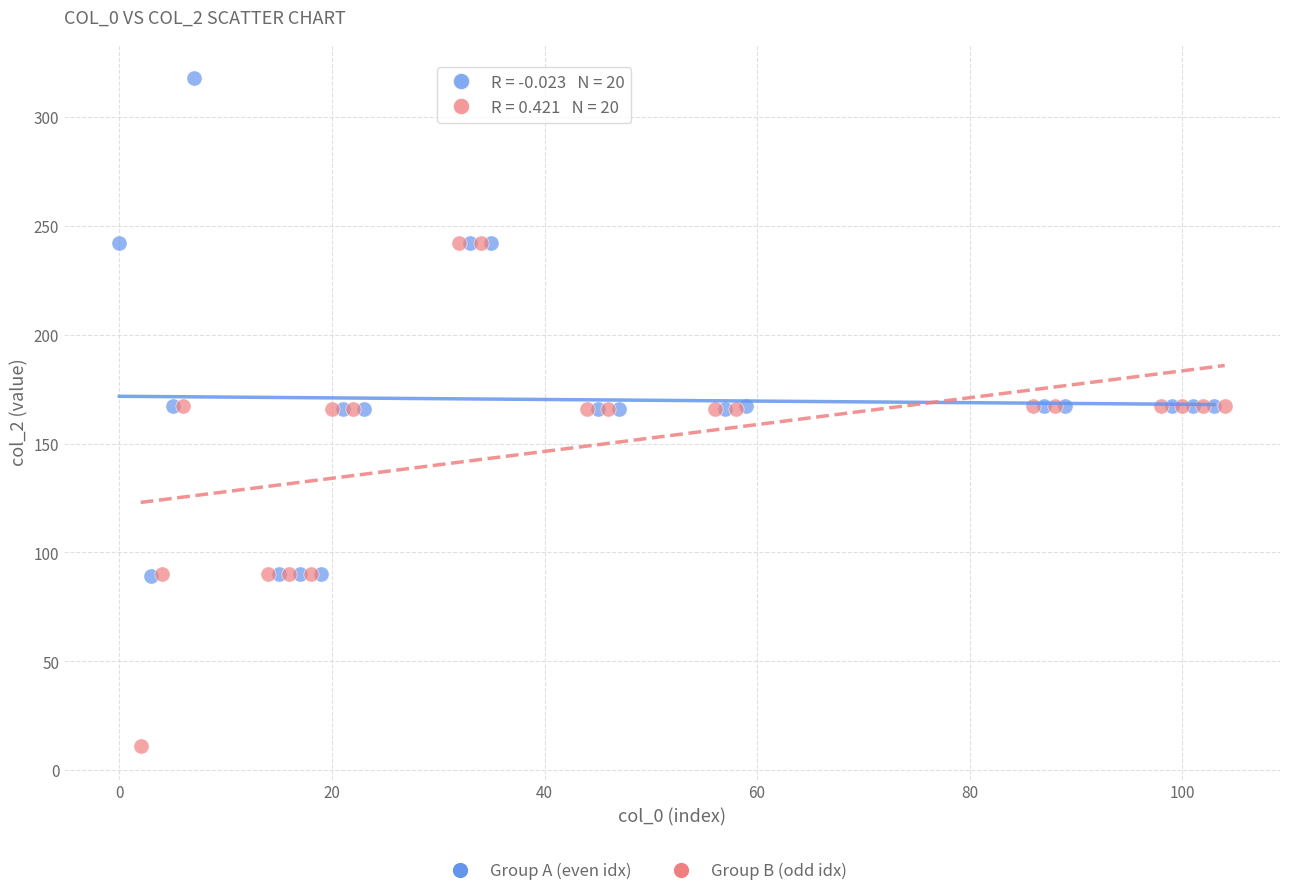

Which series reaches the minimum Y coordinate?

Group B (odd idx)